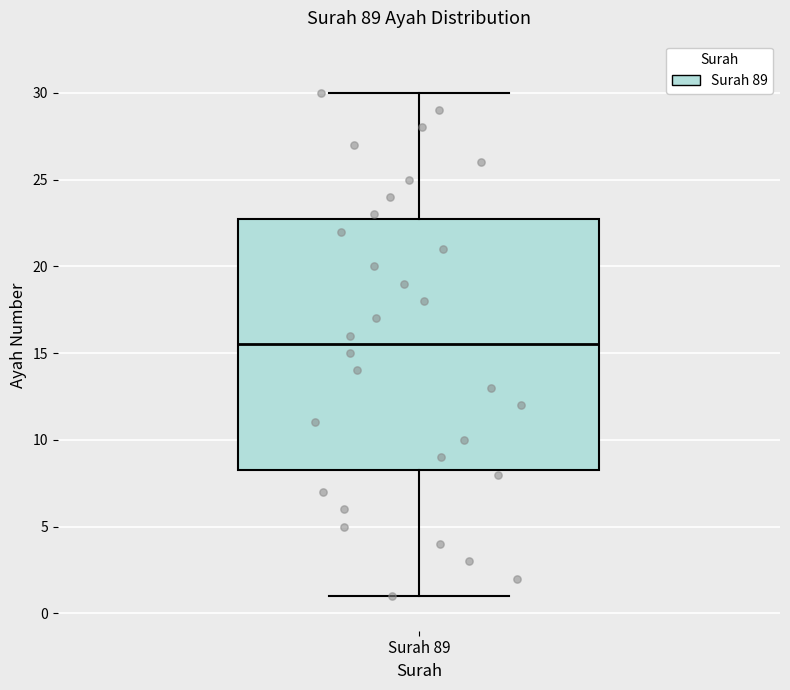

Transcribe this box plot: give where the median line is, the range the box spans, and where the two whiskers end, as read against the y-axis. The values are not printed on the chart, so give them approximately, as read against the axis.

median 15.5, box 8.5 to 23.0, whiskers 1.0 to 30.0